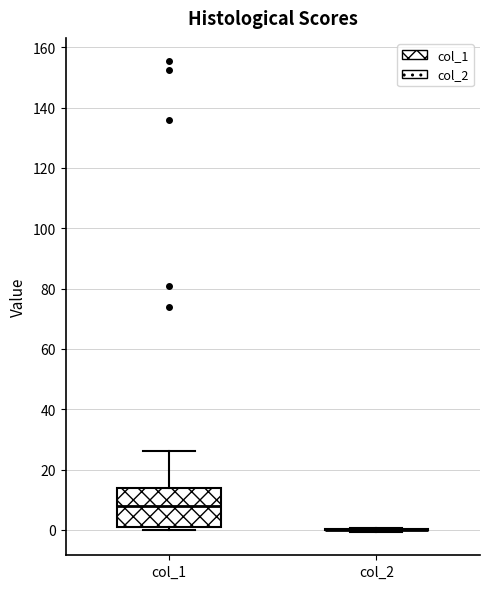

Reading left to right, transcribe this box plot: for each box, give where its median line is, the range the box spans, and where its two whiskers end, as read against the y-axis. The values are not printed on the chart, so give them approximately, as read against the axis.

col_1: median 8, box 0 to 14, whiskers 0 (just below the box's lower edge) to 26
col_2: box collapsed to a line at 0, whiskers 0 to 0